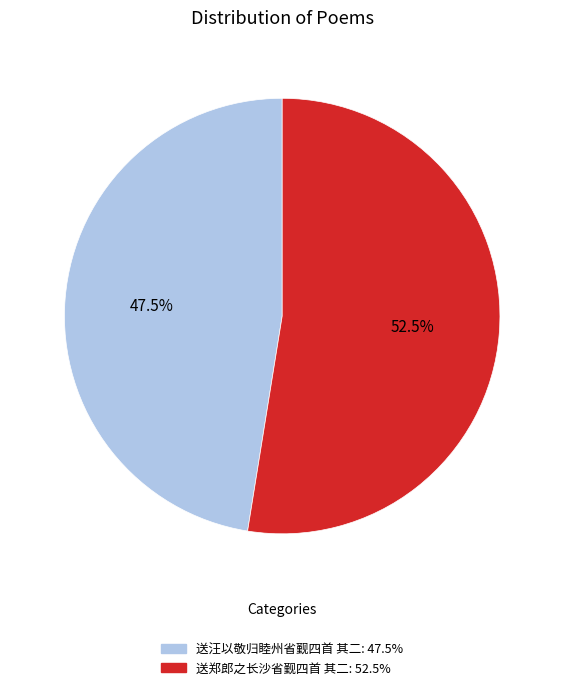

Is 送郑郎之长沙省觐四首 其二 the majority of the pie?

Yes